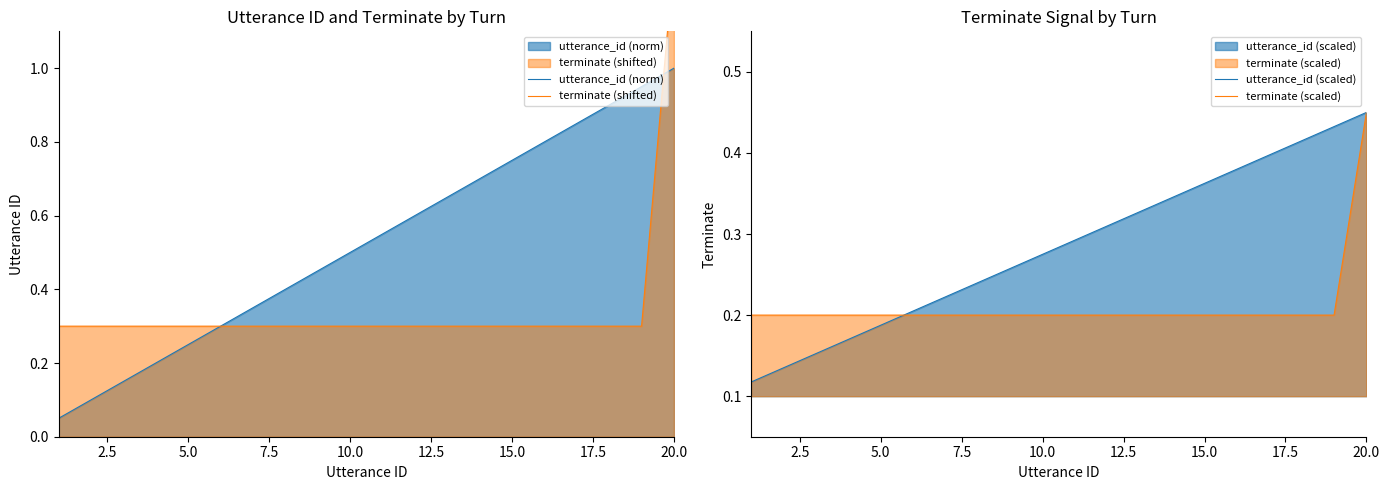

What are all the series names shown in the legend?

utterance_id (norm), terminate (shifted), utterance_id (scaled), terminate (scaled)